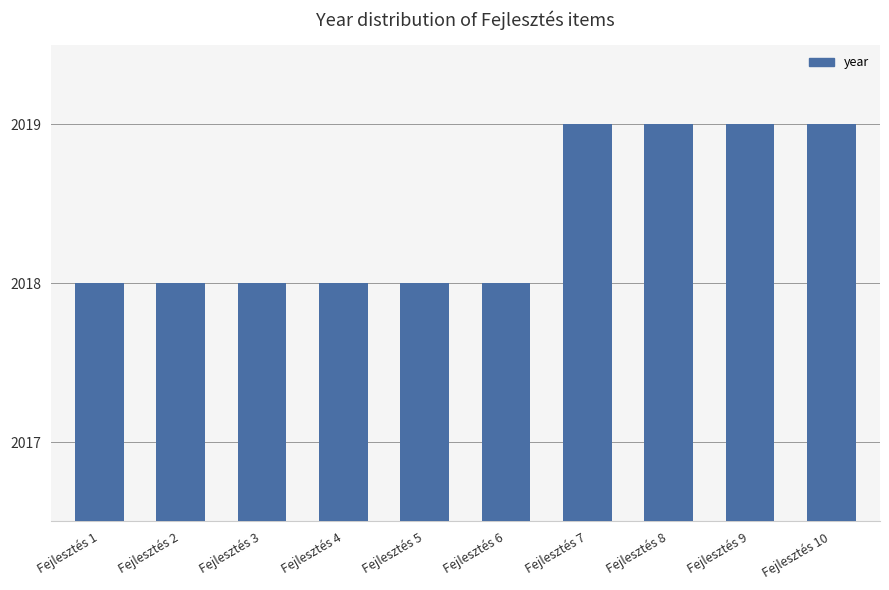

Does the chart contain any negative values?

No